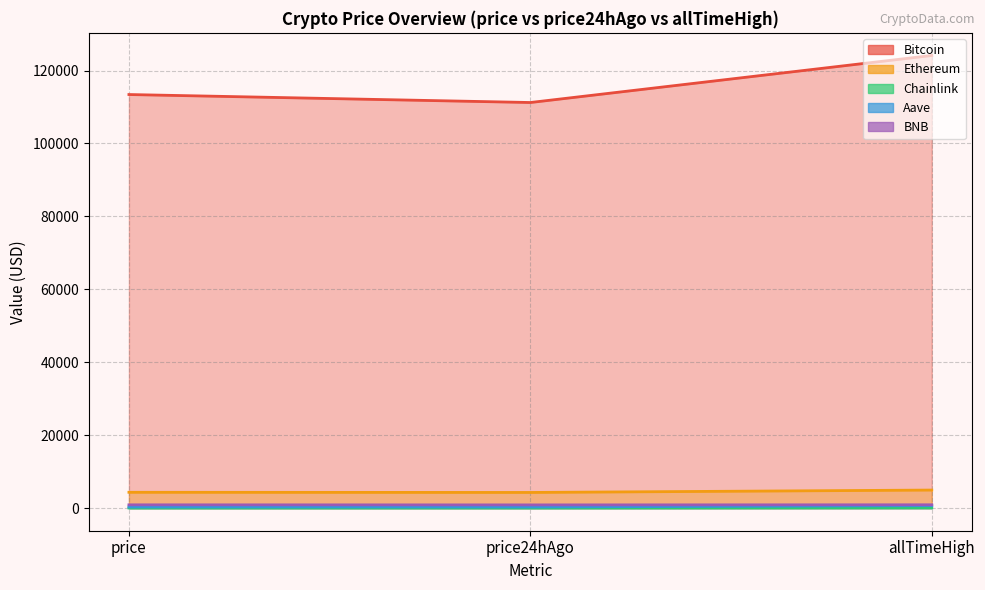

What is the average value of the BNB series?

891.9